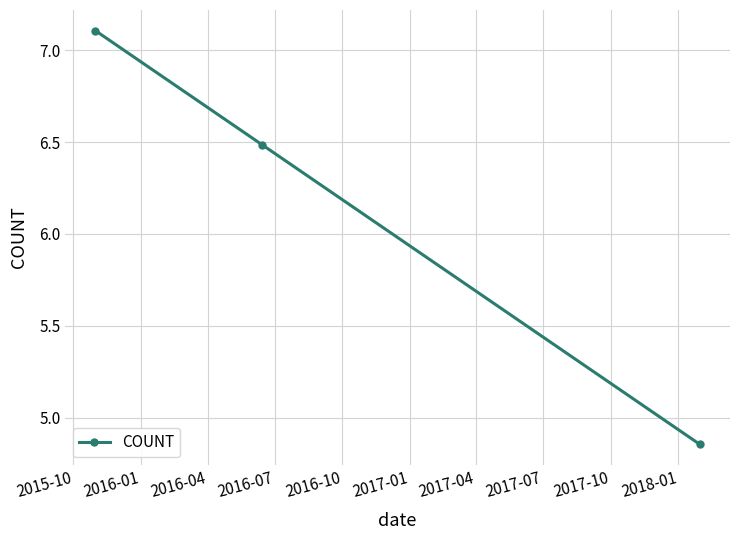

What is the value of the 1st point from the left?

7.1